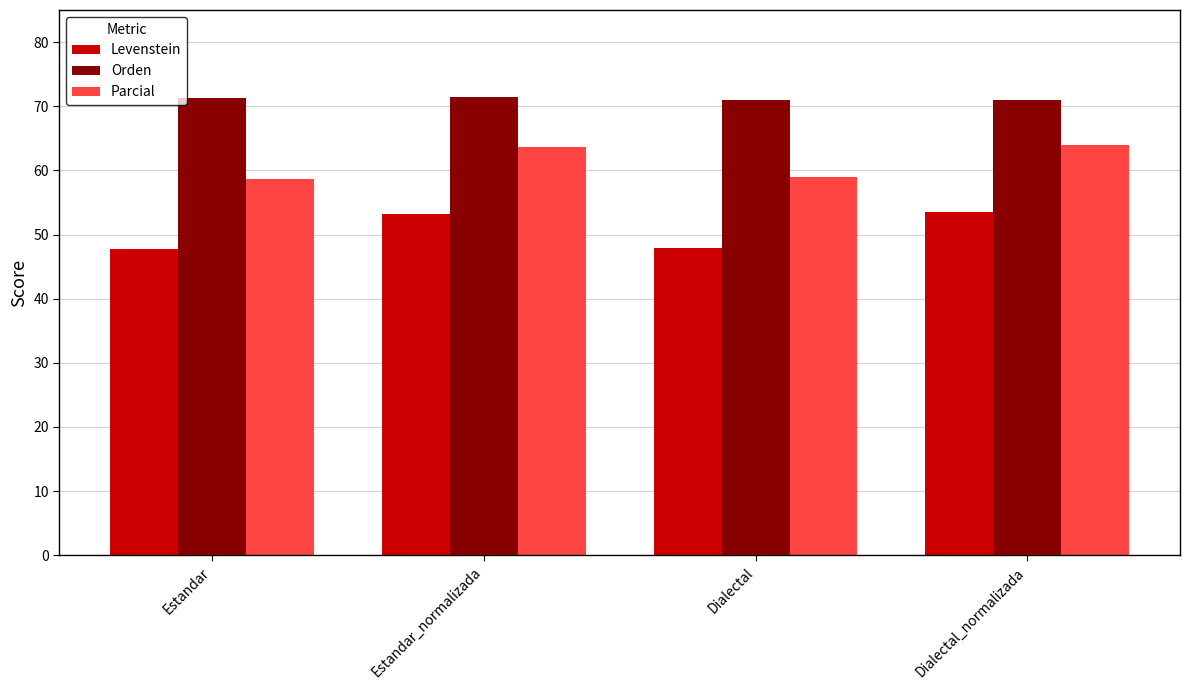

Rank the series by their average value, from highest to lowest.

Orden, Parcial, Levenstein